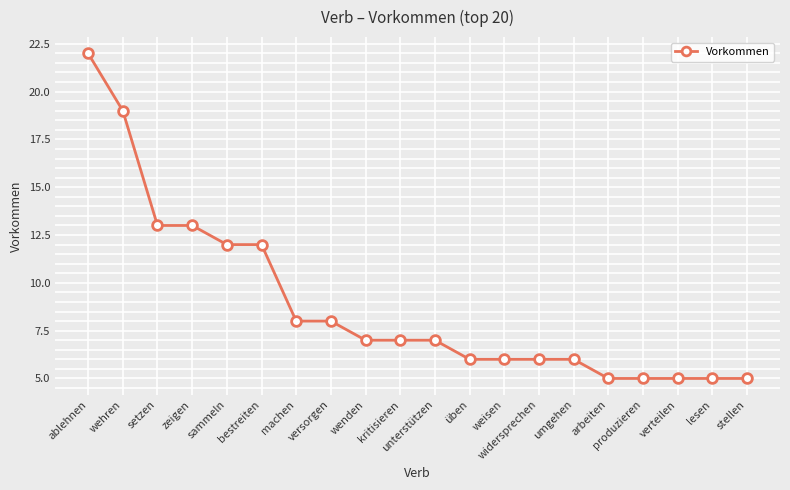

Is it true that the value at kritisieren is 3?

False